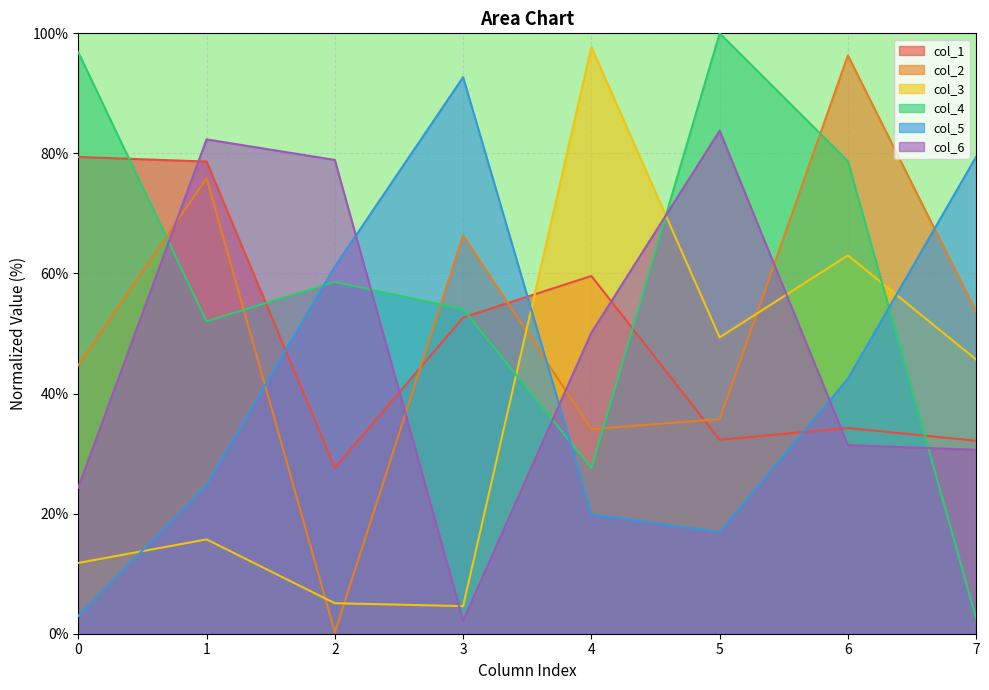

True or false: col_3 and col_6 intersect in this chart.

True